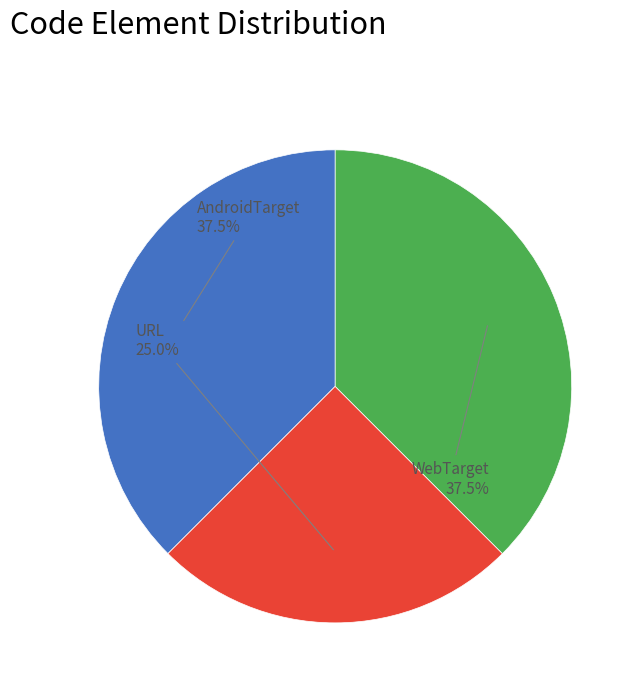

Which slice is the smallest?

URL